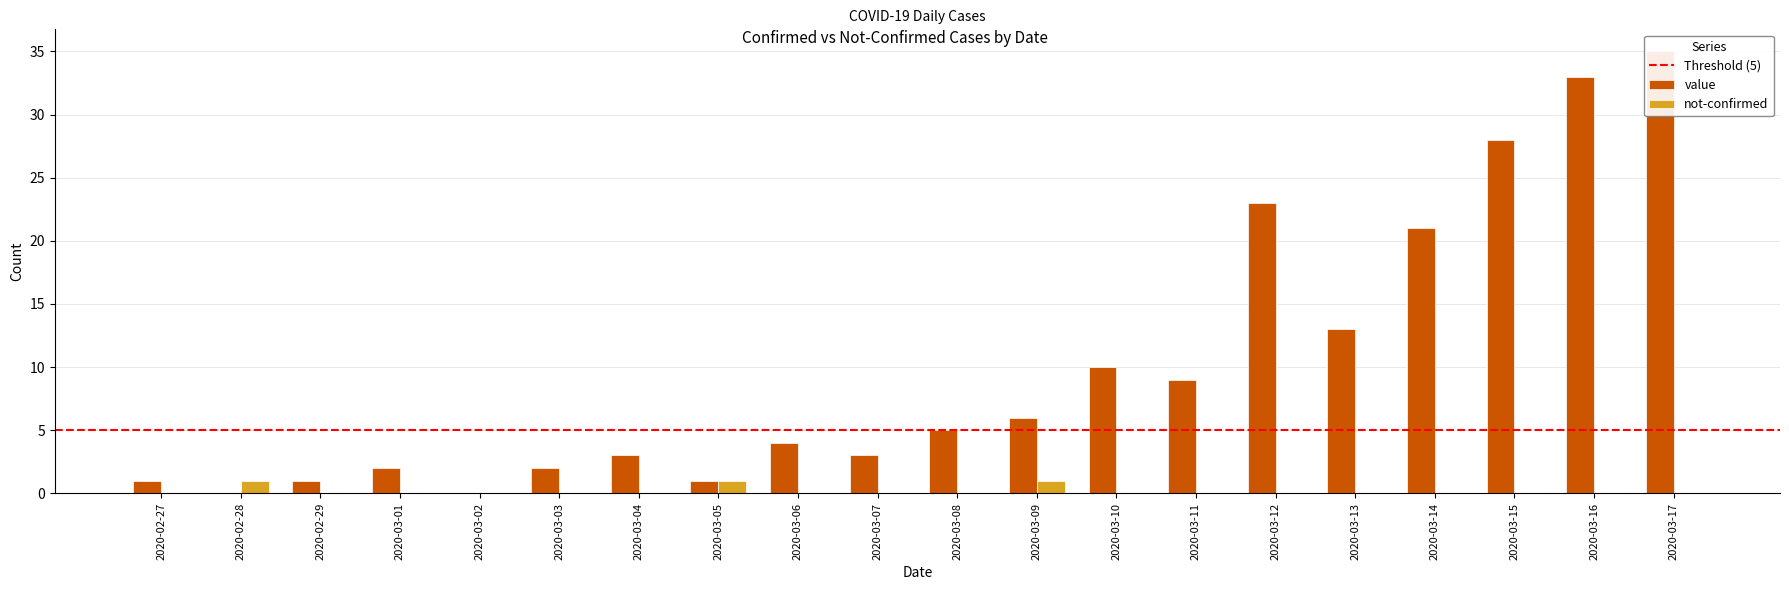

How many categories are shown in the chart?

20